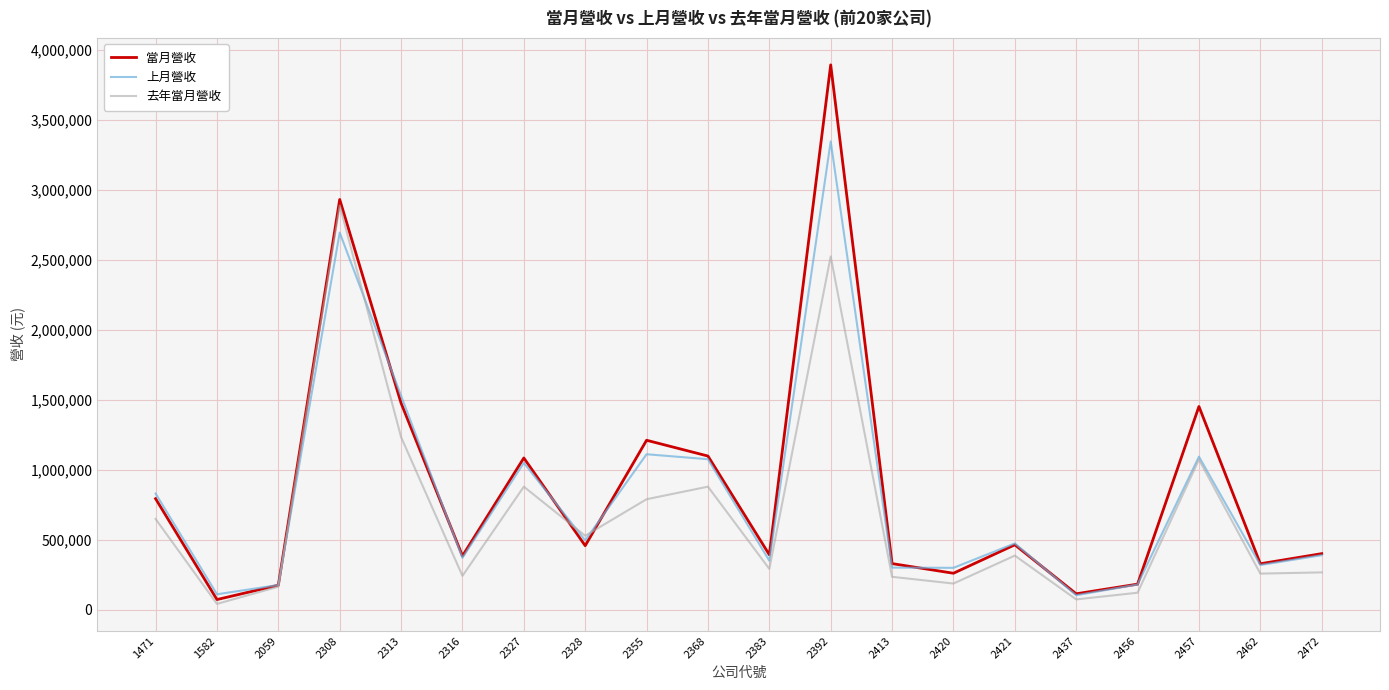

Is it true that 當月營收 equals 328654 at 2462?

True